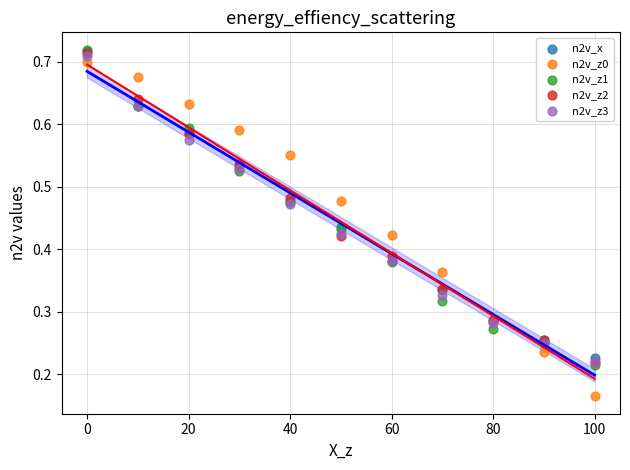

What are all the series names shown in the legend?

n2v_x, n2v_z0, n2v_z1, n2v_z2, n2v_z3